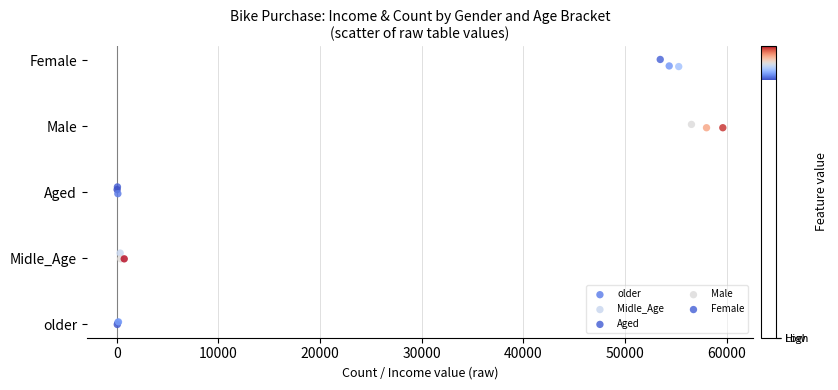

What are all the series names shown in the legend?

older, Midle_Age, Aged, Male, Female